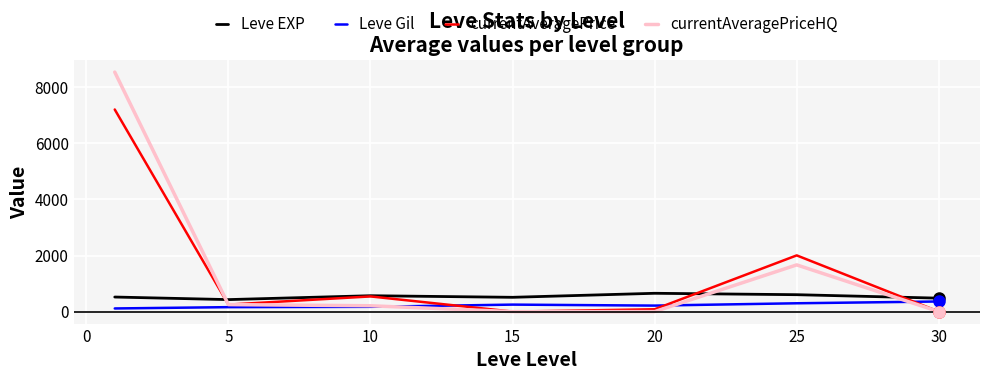

How many distinct data groups are displayed?

4